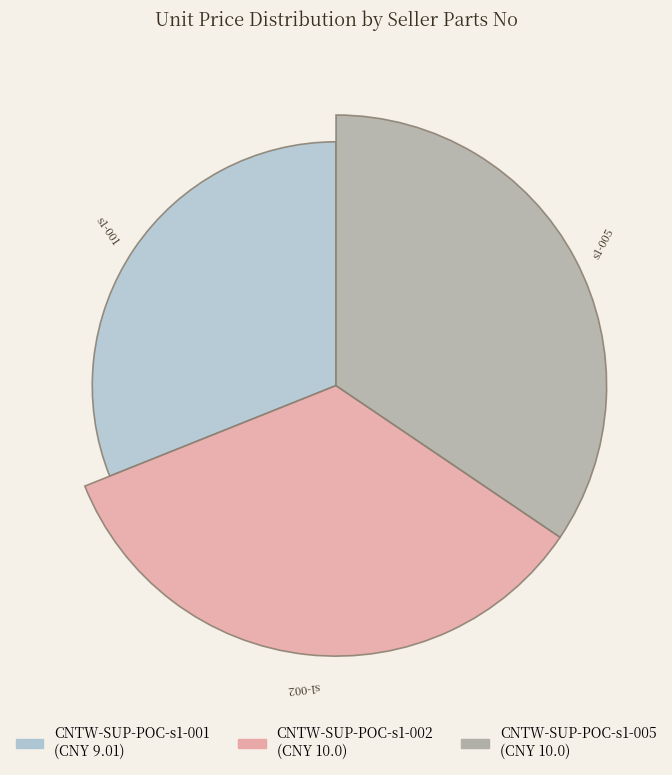

To the nearest percent, what portion does CNTW-SUP-POC-s1-002 represent?

34%